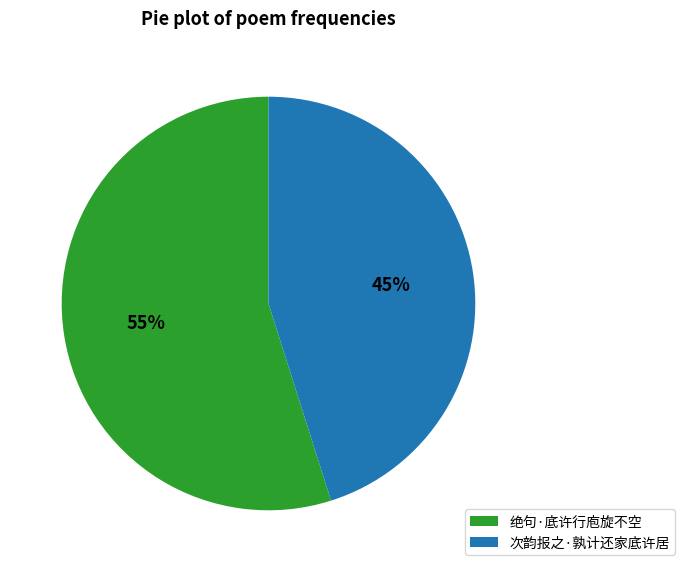

Which slice is the smallest?

次韵报之·孰计还家底许居